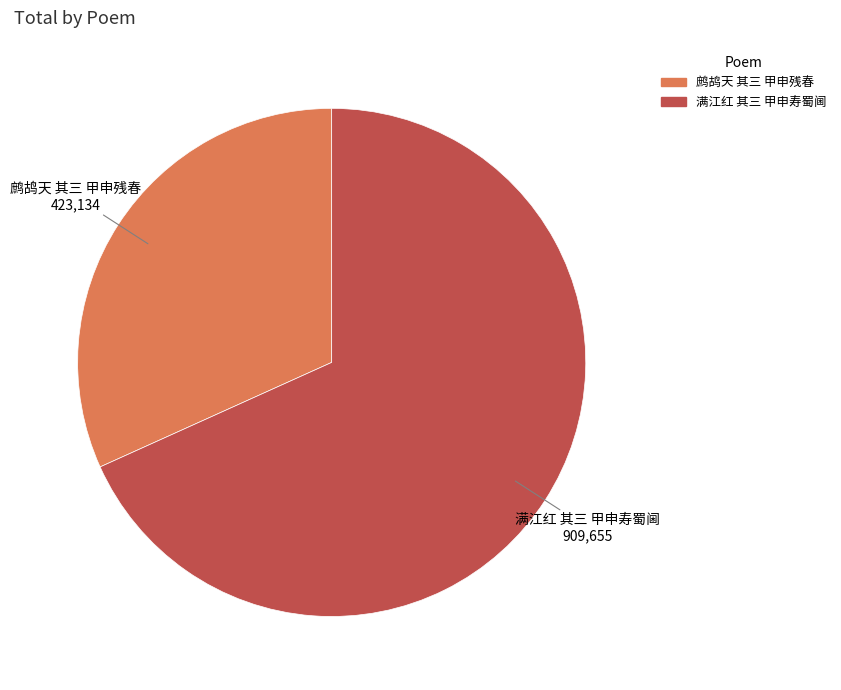

The 鹧鸪天 其三 甲申残春 slice represents 42% of the pie. True or false?

False